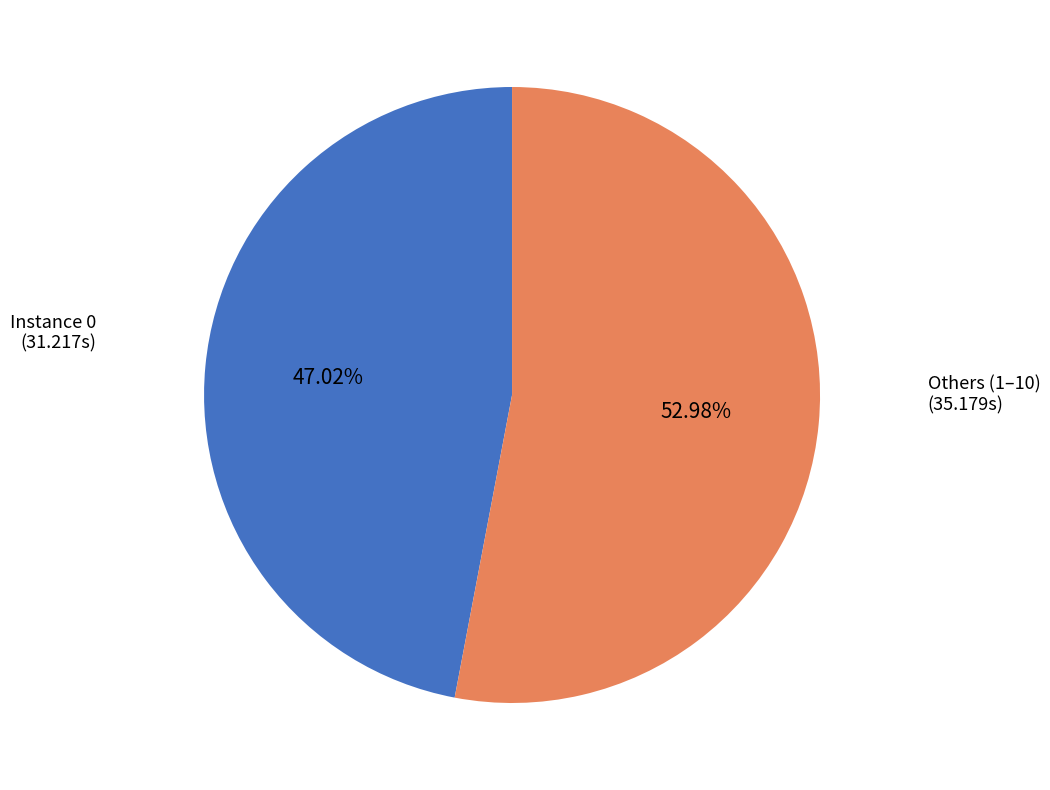

How many segments does this pie chart have?

2